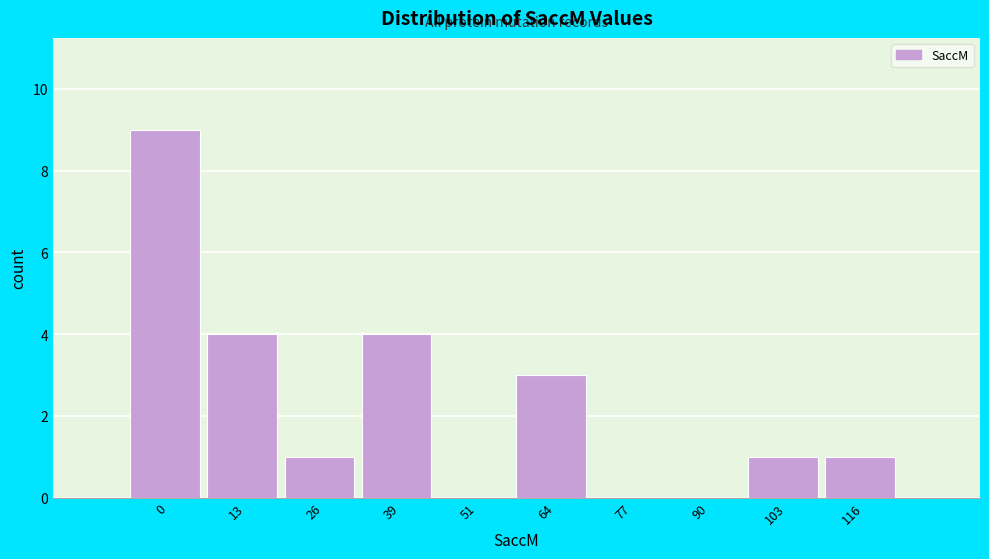

Reading left to right, transcribe all the data shown in this chart.

0=9	13=4	26=1	39=4	51=0	64=3	77=0	90=0	103=1	116=1